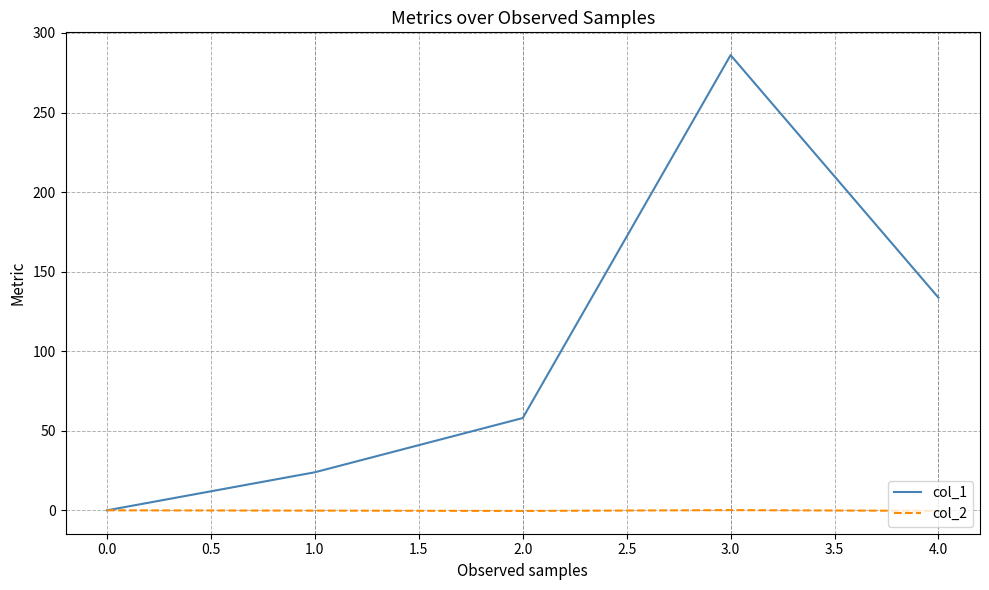

List the labels in order of col_1 value, smallest first.

0.0, 1.0, 2.0, 4.0, 3.0